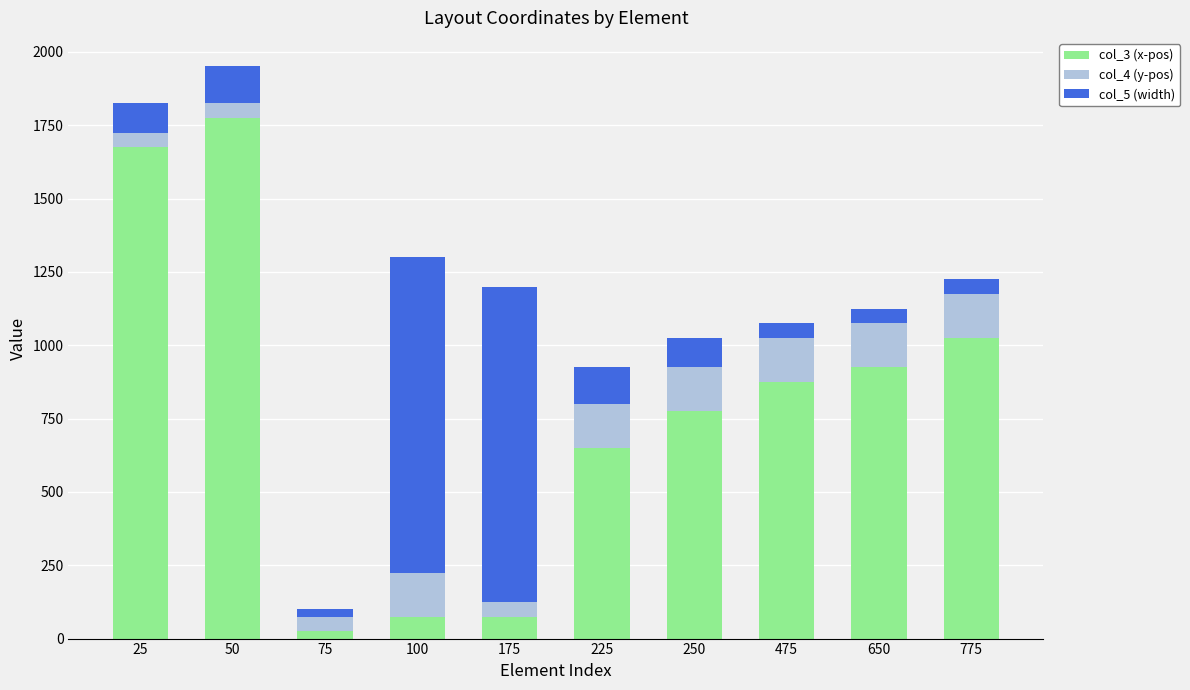

What is the difference between the maximum and second lowest values in the col_3 (x-pos) series?

1700